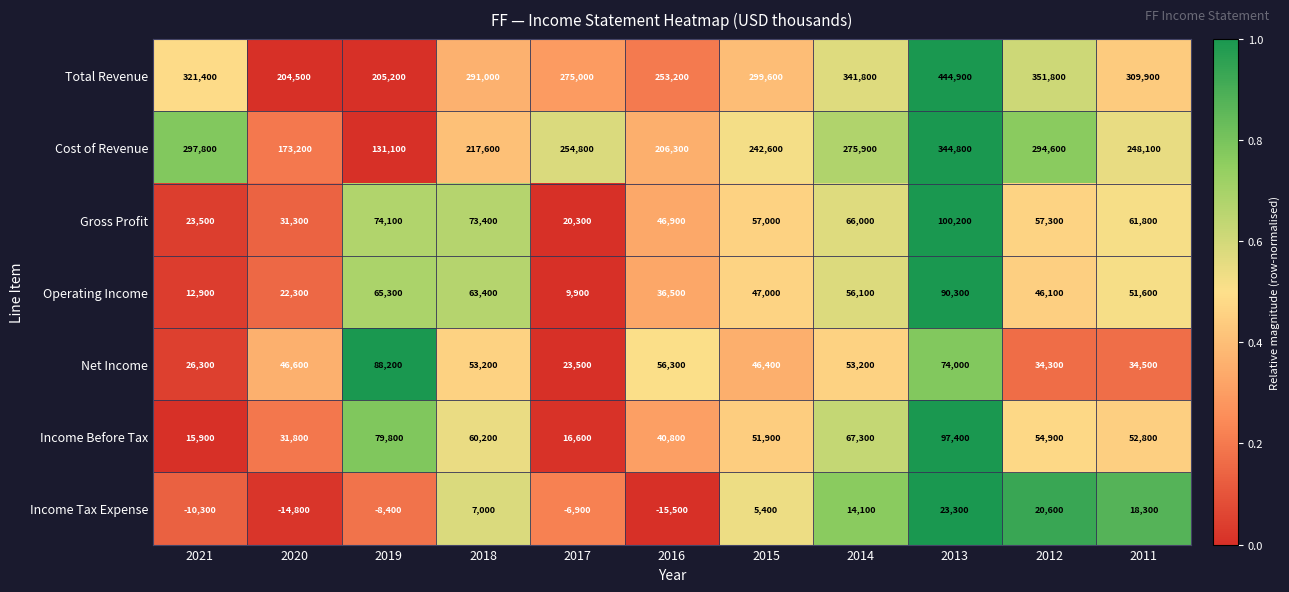

What is the sum of the Gross Profit values at 2016 and 2017?

67200